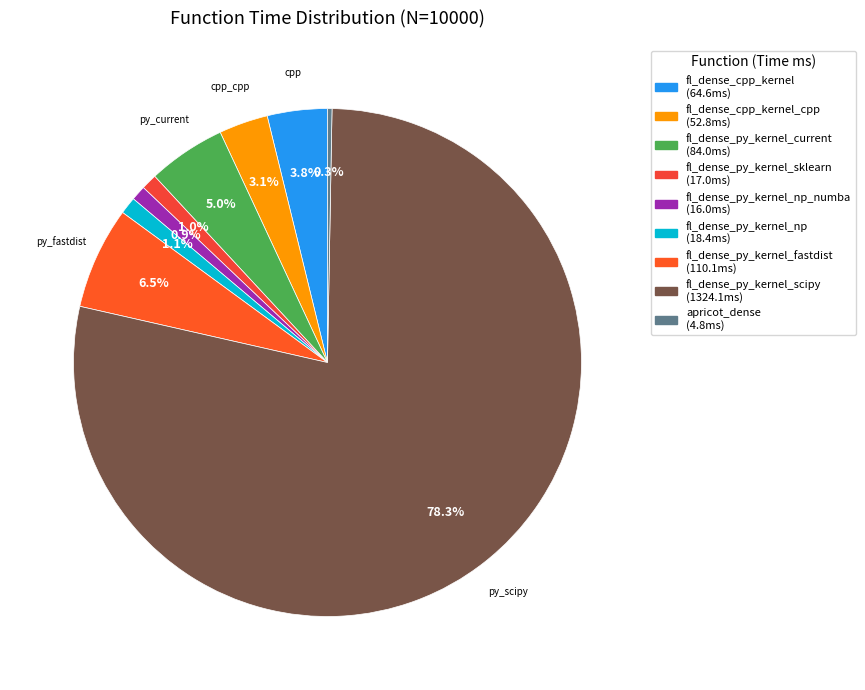

To the nearest percent, what is the difference between the largest and smallest slice percentages?

78%